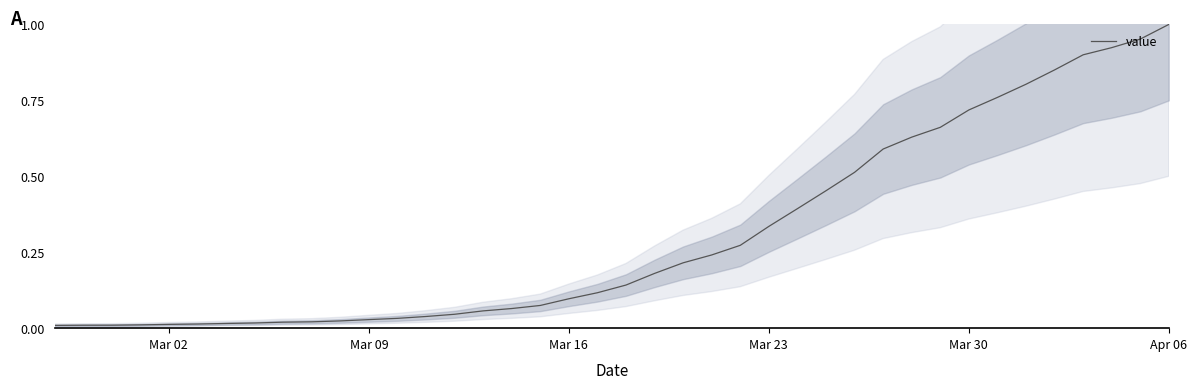

How many lines are shown in the chart?

1